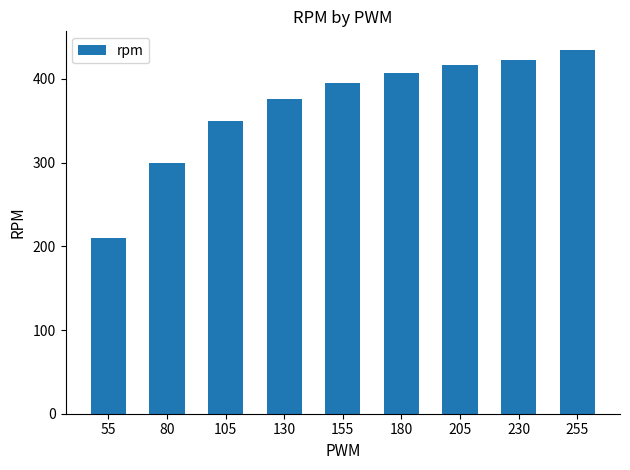

Rank the categories by value from highest to lowest.

255, 230, 205, 180, 155, 130, 105, 80, 55